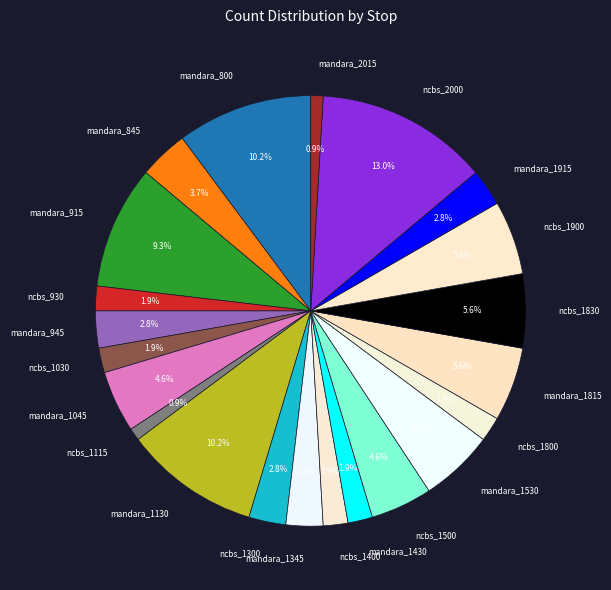

What portion of the pie excludes ncbs_1500?

95.4%